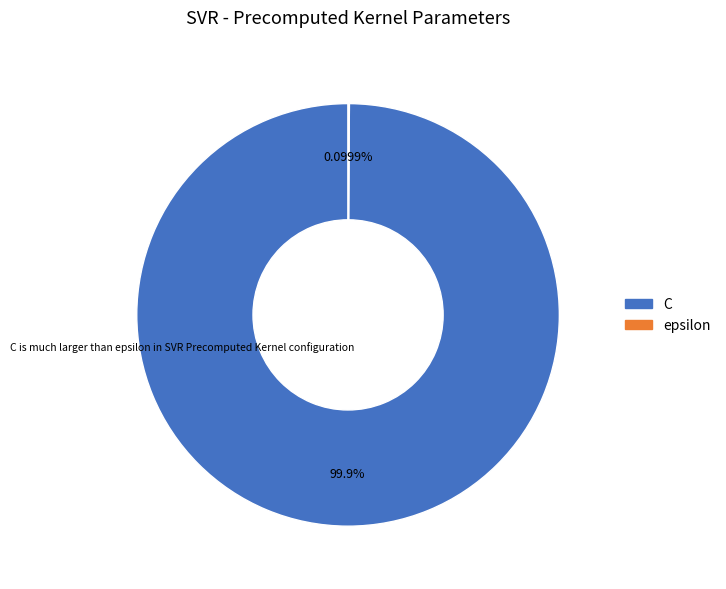

What is the majority slice?

C